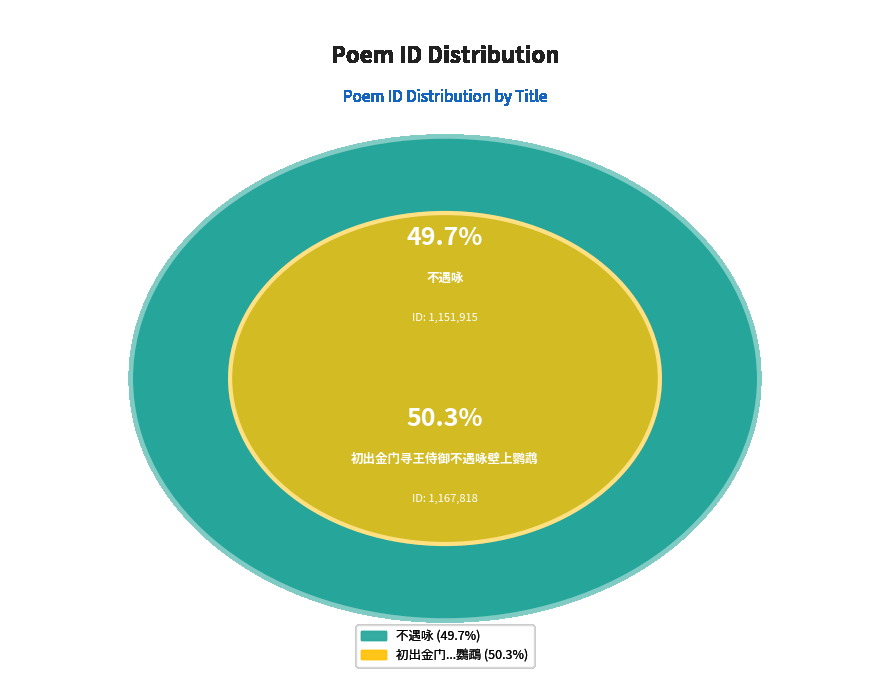

Count the number of slices in the pie.

2